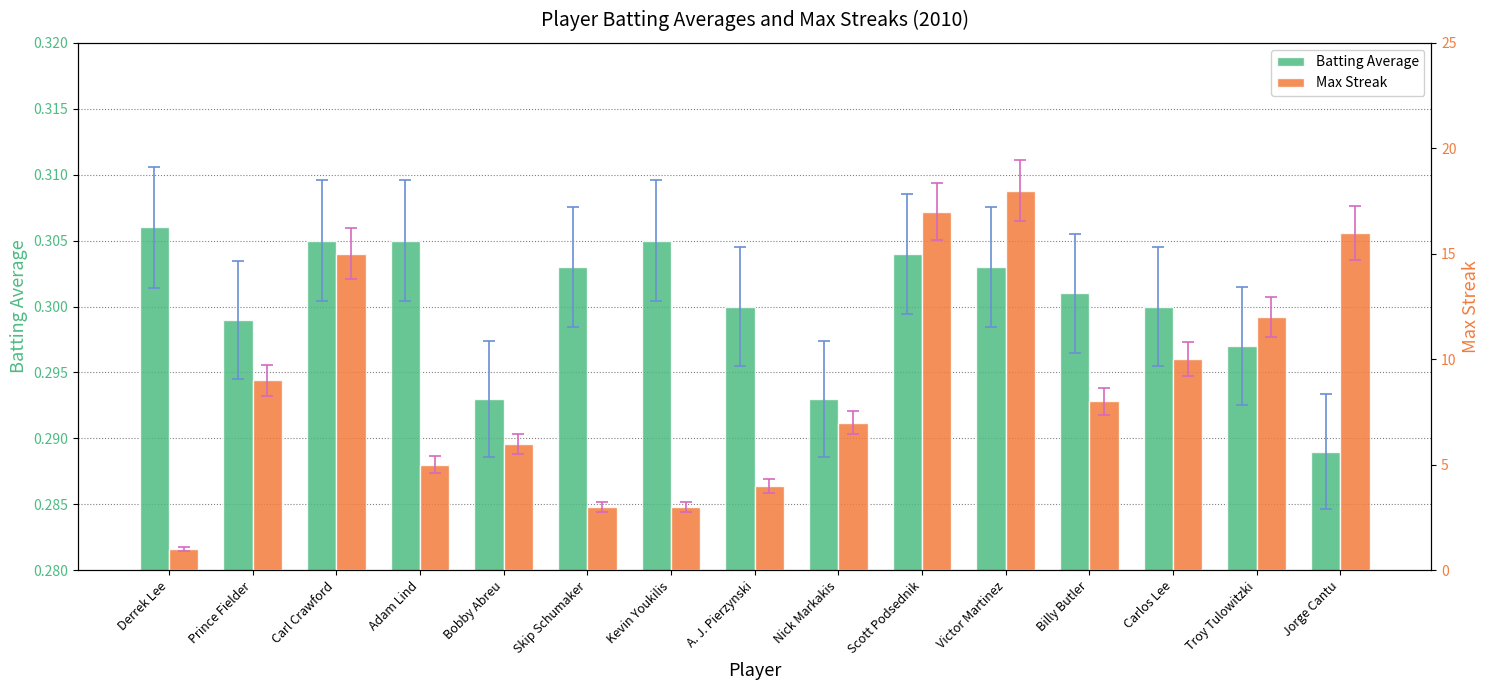

What is the minimum value shown in the chart?

0.3